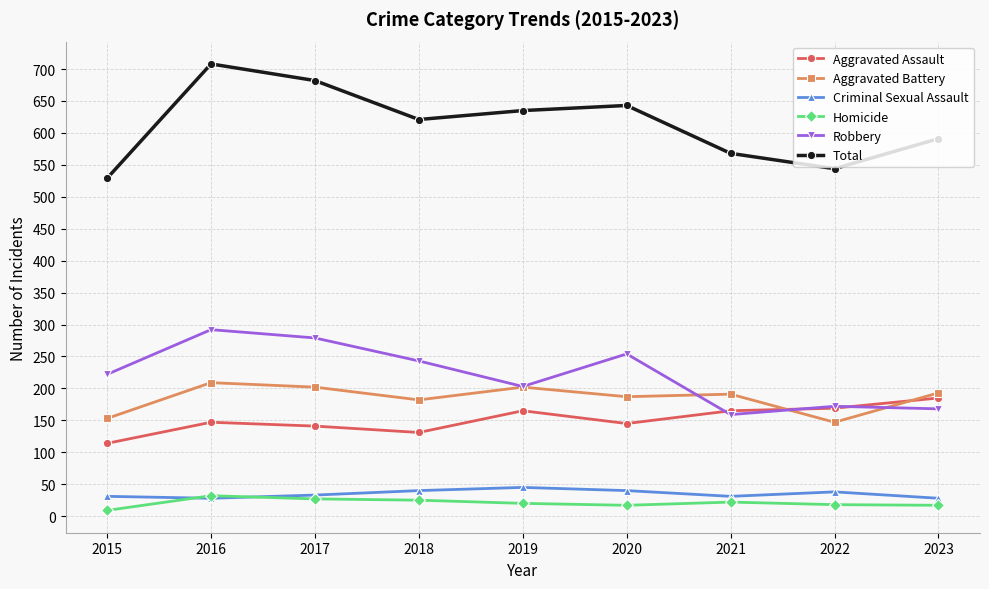

What is the approximate value of Robbery at 2017?

279